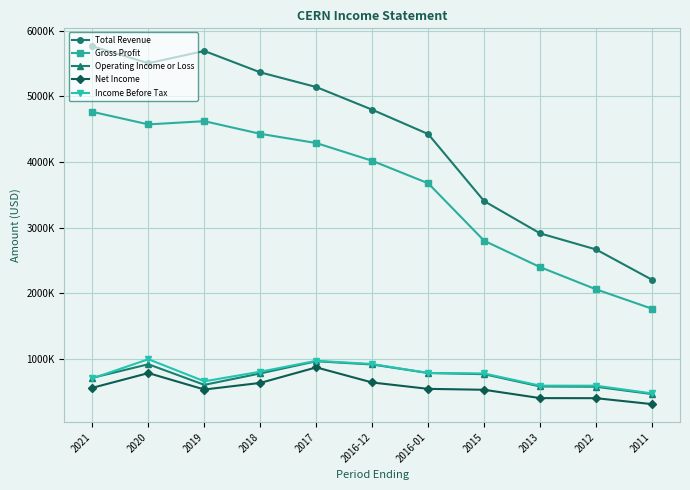

Is the value of Total Revenue at 2016-01 greater than the value of Income Before Tax at 2011?

Yes